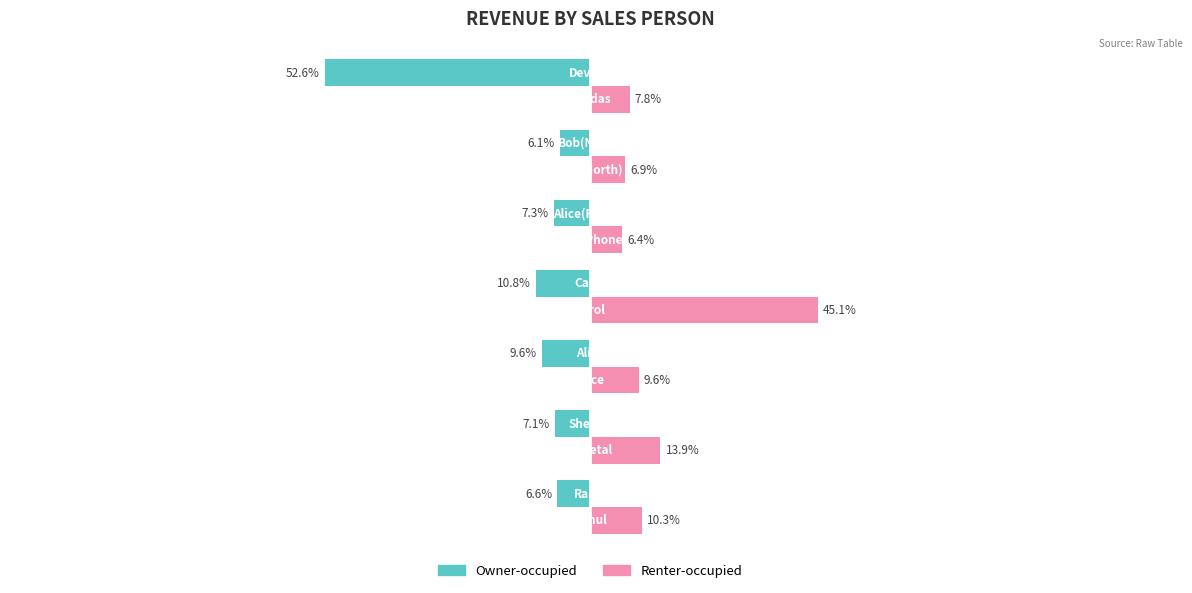

What is the difference between the maximum and minimum values in the Renter-occupied series?

38.8